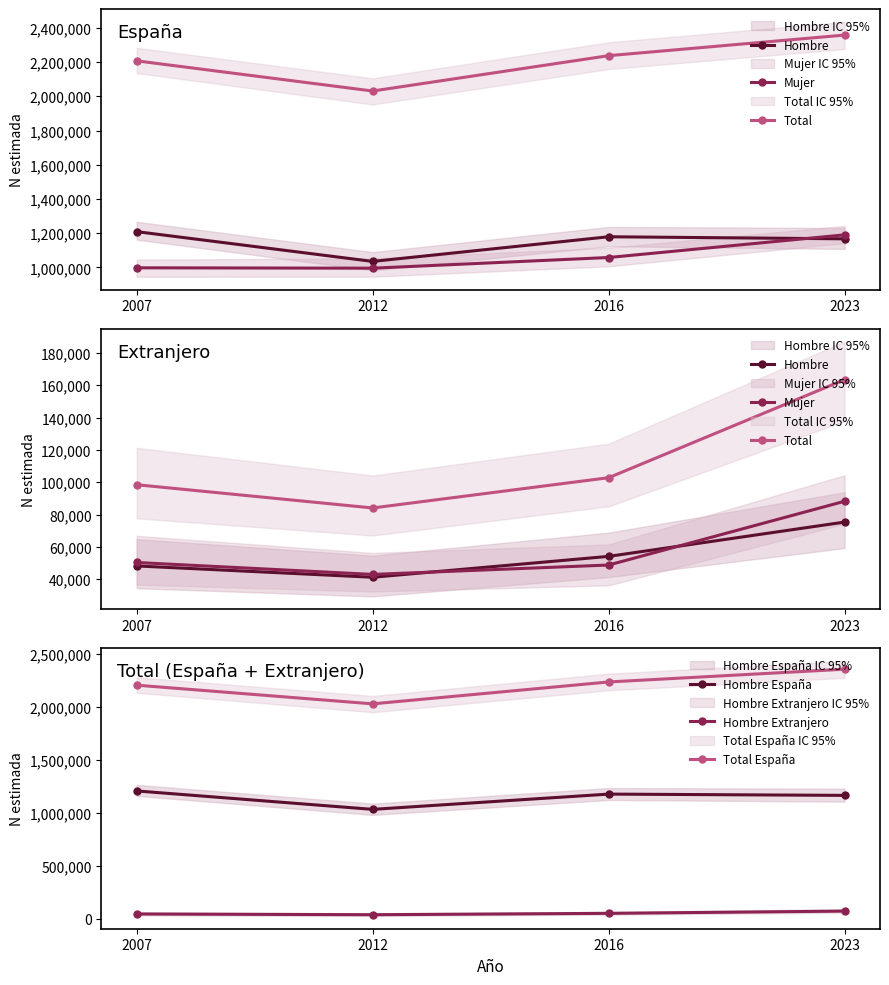

The value of Hombre España at 2023 is 1167197. True or false?

True